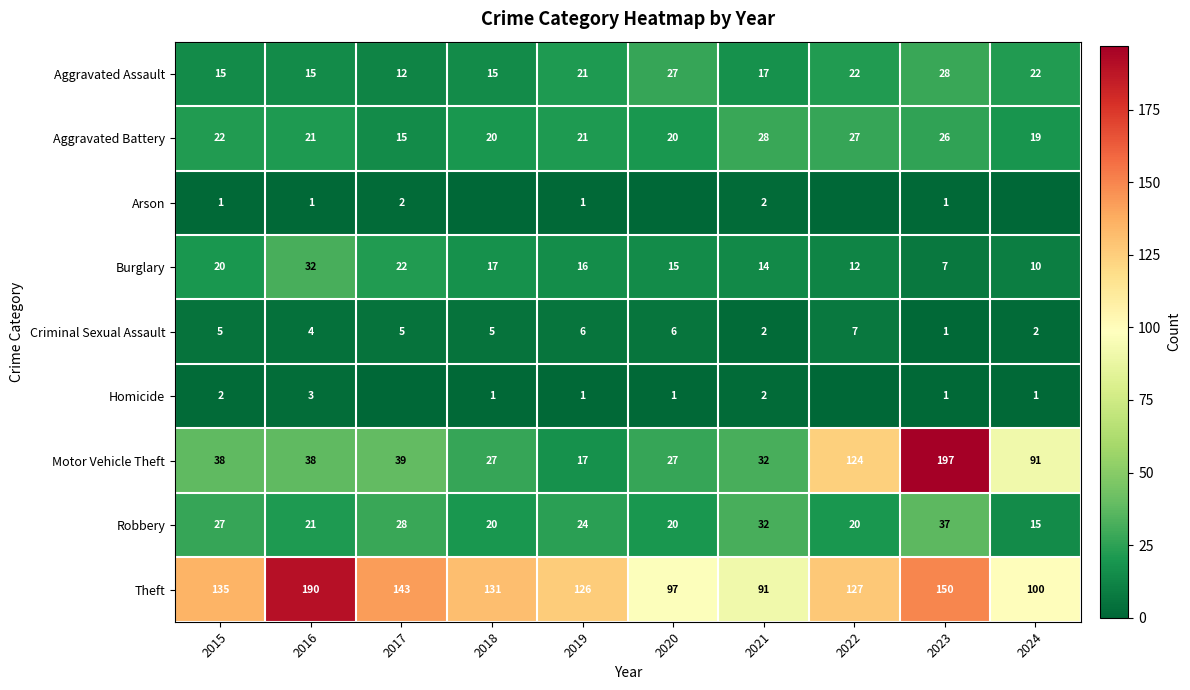

How many distinct data groups are displayed?

9